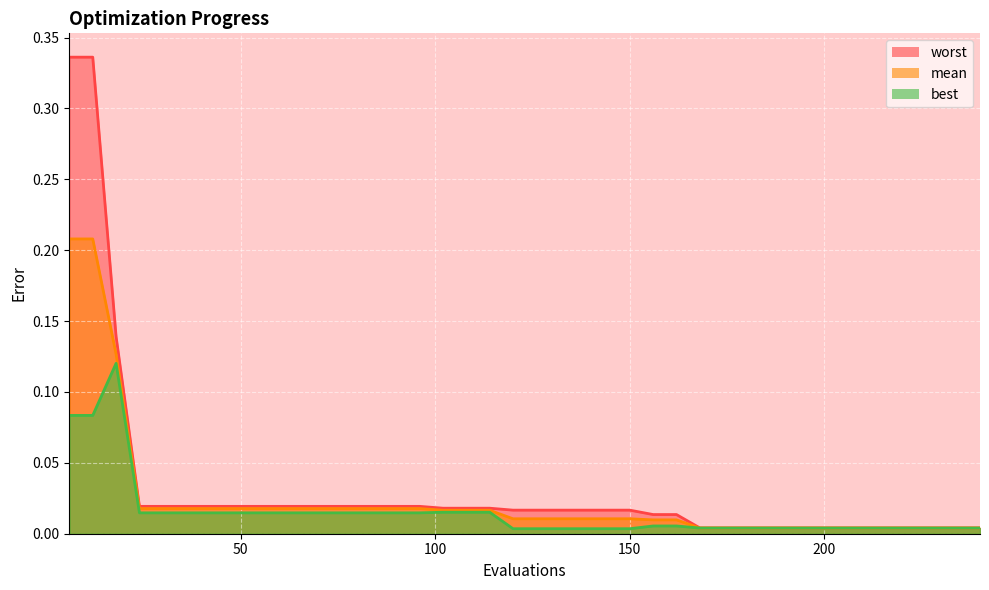

Reading left to right, what are all the values shown in this chart?

mean: 6=0.2	12=0.2	18=0.1	24=0.0	30=0.0	36=0.0	42=0.0	48=0.0	54=0.0	60=0.0	66=0.0	72=0.0	78=0.0	84=0.0	90=0.0	96=0.0	102=0.0	108=0.0	114=0.0	120=0.0	126=0.0	132=0.0	138=0.0	144=0.0	150=0.0	156=0.0	162=0.0	168=0.0	174=0.0	180=0.0	186=0.0	192=0.0	198=0.0	204=0.0	210=0.0	216=0.0	222=0.0	228=0.0	234=0.0	240=0.0
best: 6=0.1	12=0.1	18=0.1	24=0.0	30=0.0	36=0.0	42=0.0	48=0.0	54=0.0	60=0.0	66=0.0	72=0.0	78=0.0	84=0.0	90=0.0	96=0.0	102=0.0	108=0.0	114=0.0	120=0.0	126=0.0	132=0.0	138=0.0	144=0.0	150=0.0	156=0.0	162=0.0	168=0.0	174=0.0	180=0.0	186=0.0	192=0.0	198=0.0	204=0.0	210=0.0	216=0.0	222=0.0	228=0.0	234=0.0	240=0.0
worst: 6=0.3	12=0.3	18=0.1	24=0.0	30=0.0	36=0.0	42=0.0	48=0.0	54=0.0	60=0.0	66=0.0	72=0.0	78=0.0	84=0.0	90=0.0	96=0.0	102=0.0	108=0.0	114=0.0	120=0.0	126=0.0	132=0.0	138=0.0	144=0.0	150=0.0	156=0.0	162=0.0	168=0.0	174=0.0	180=0.0	186=0.0	192=0.0	198=0.0	204=0.0	210=0.0	216=0.0	222=0.0	228=0.0	234=0.0	240=0.0